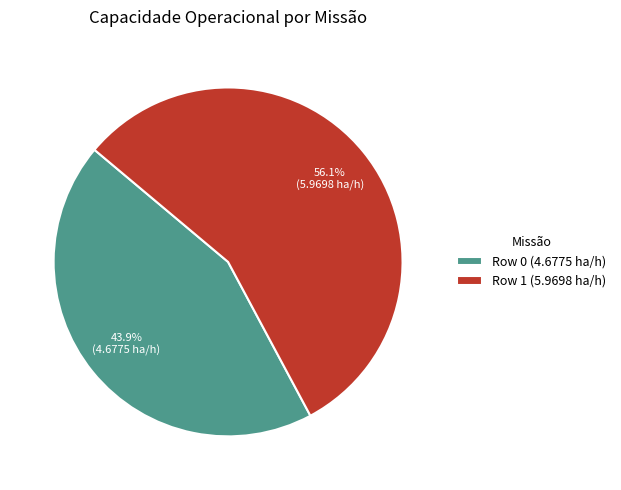

What portion of the pie excludes Row 0?

56.1%